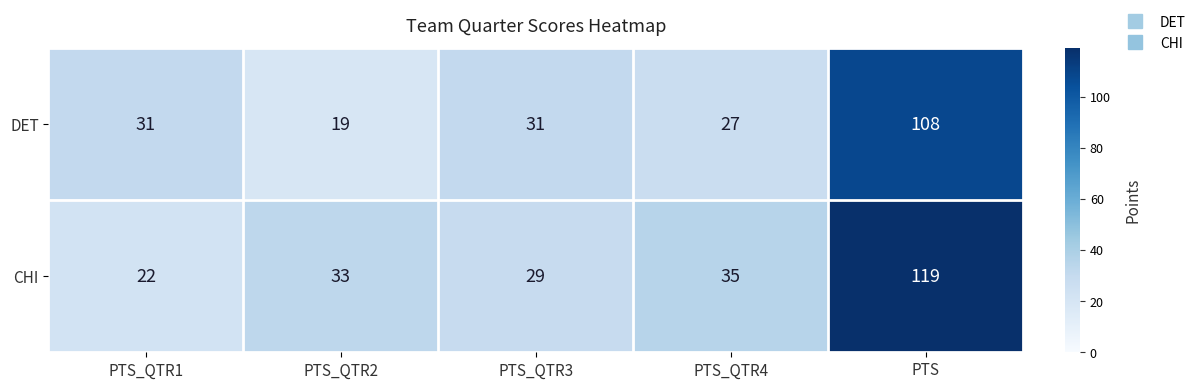

Reading left to right, what are all the values shown in this chart?

DET: 31	19	31	27	108
CHI: 22	33	29	35	119